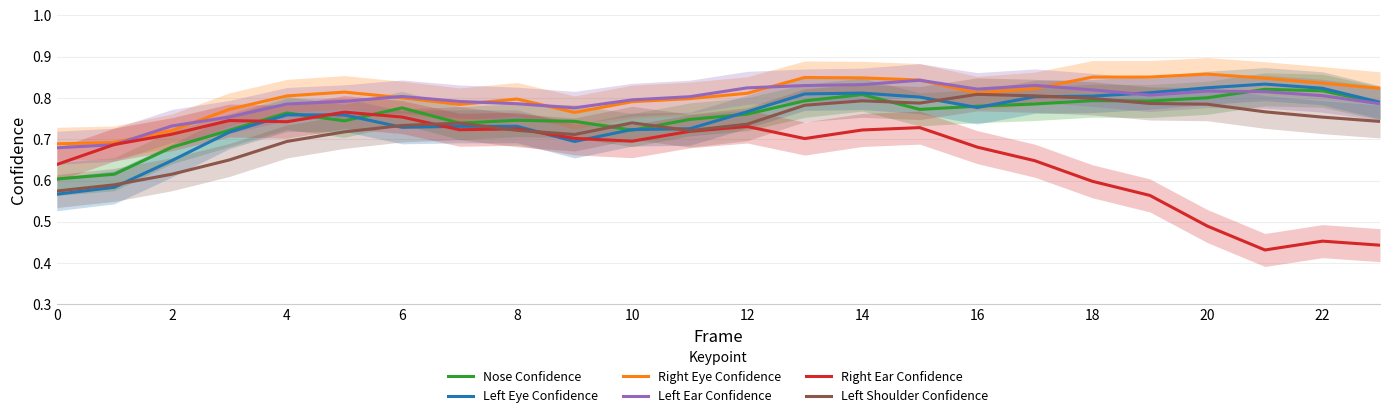

What is the difference between the maximum and second lowest values in the Nose Confidence series?

0.2